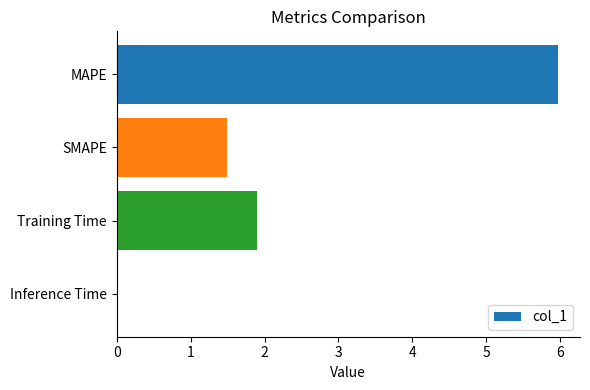

How many data points are above 1?

3